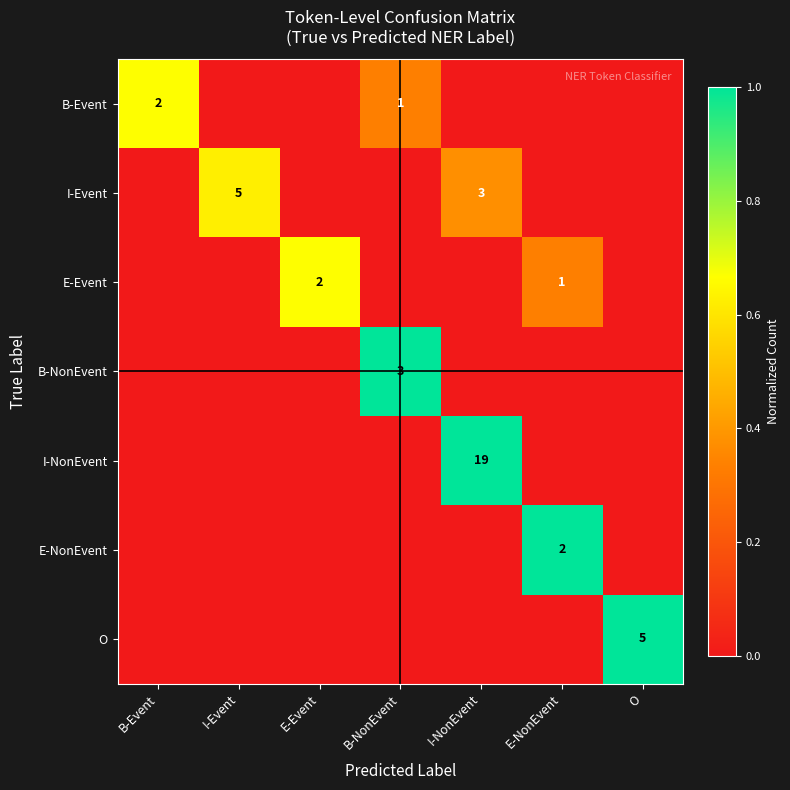

The B-Event series shows 1 at B-NonEvent. True or false?

True